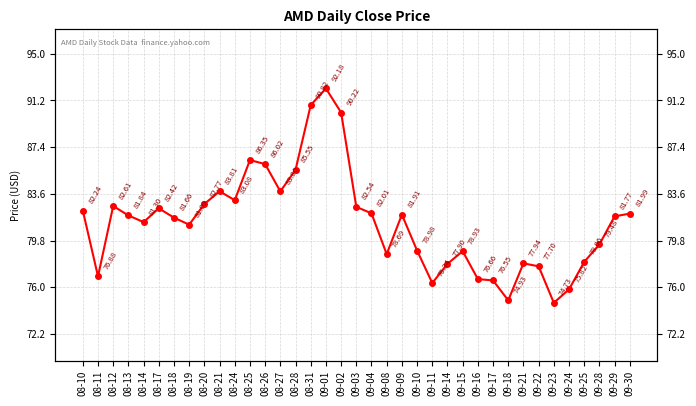

True or false: the data shows 90.2 at 09-02.

True